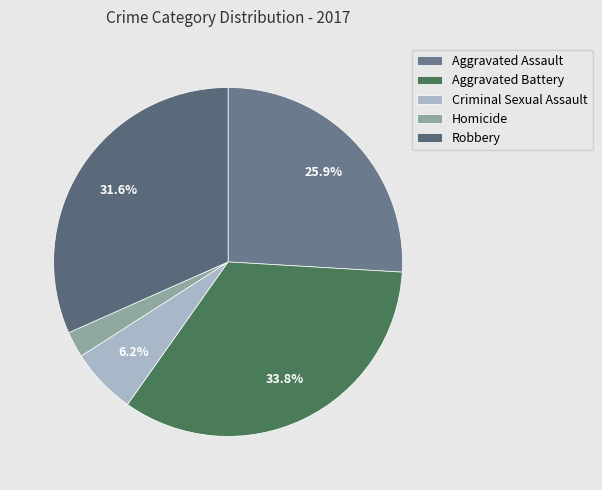

To the nearest percent, what is the difference between the largest and smallest slice percentages?

31%